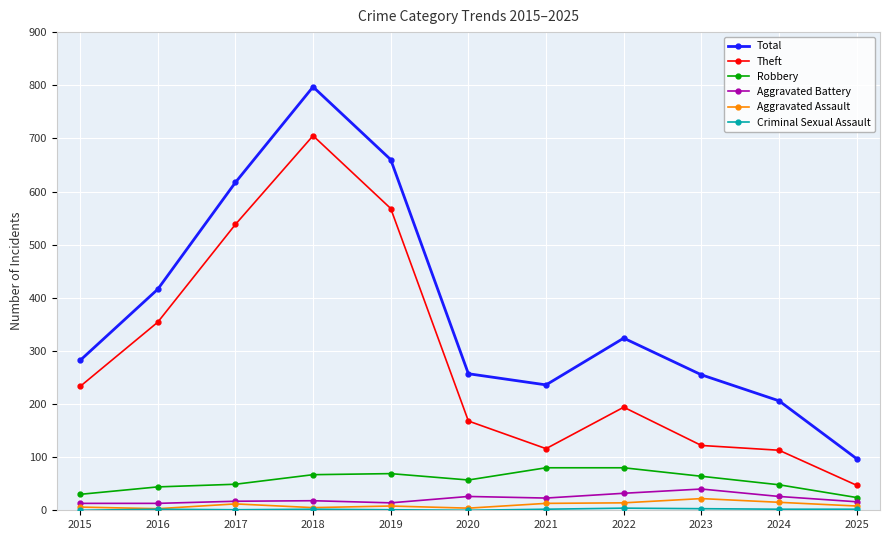

What is the difference between the Aggravated Battery values at 2021 and 2020?

3